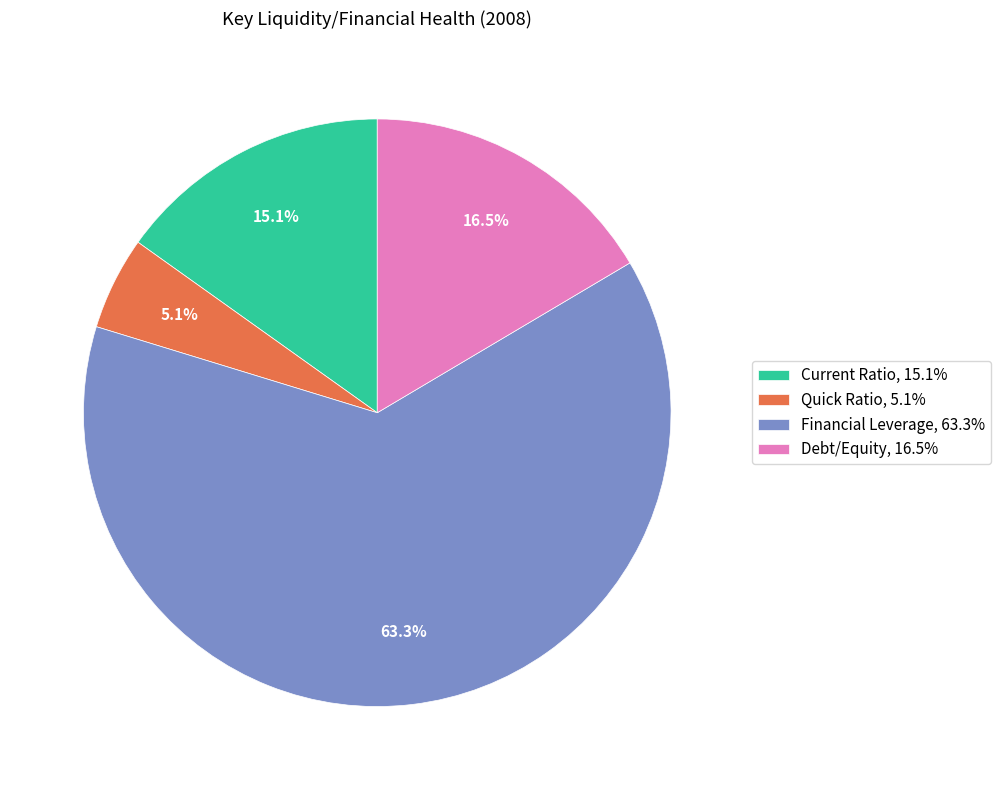

What is the majority slice?

Financial Leverage